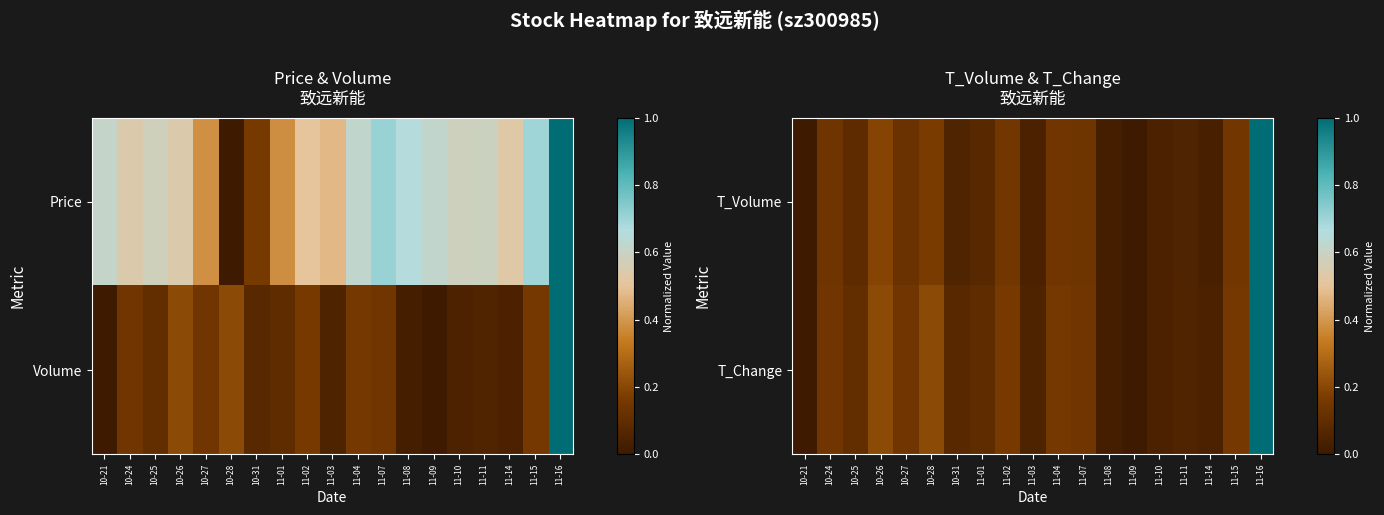

How many data points does each series have?

19